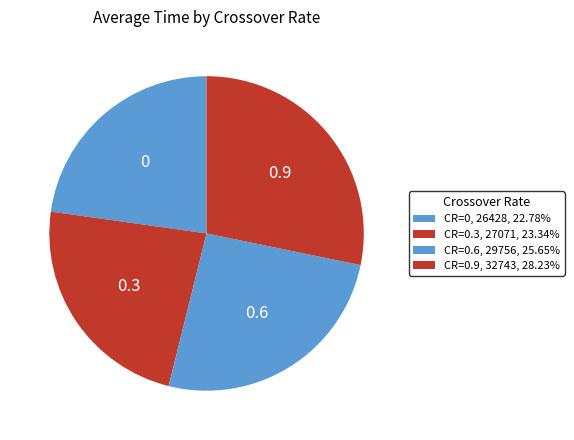

Count the number of slices in the pie.

4